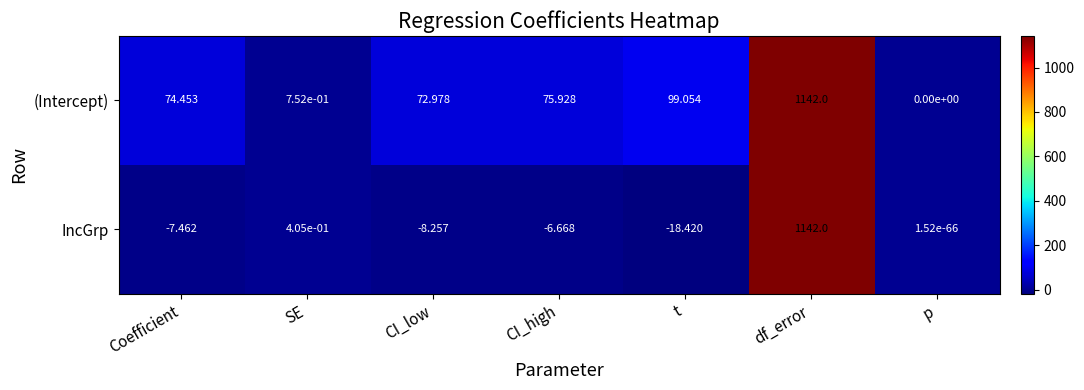

At which label does (Intercept) reach its minimum?

p